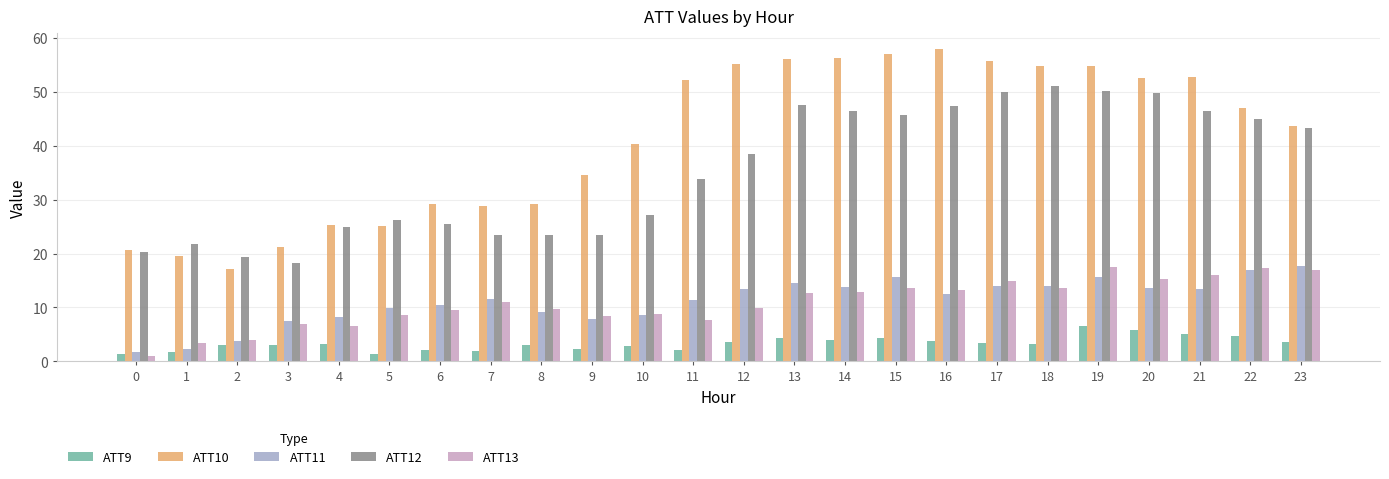

Read the ATT11 value at 8.

9.1